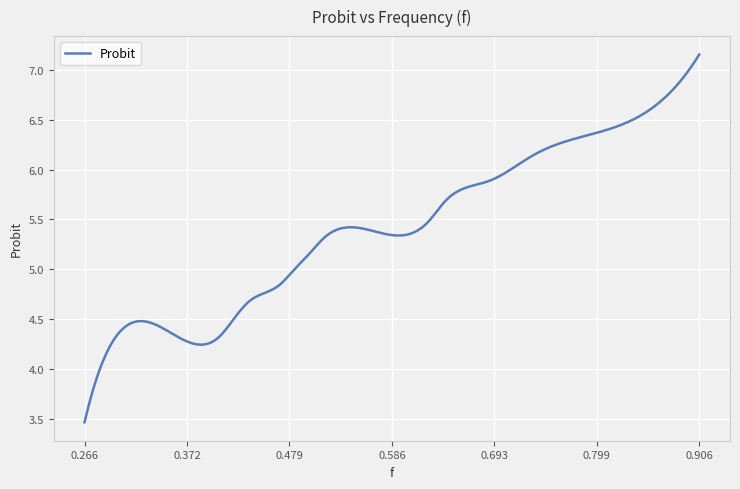

What is the smallest value displayed?

3.5